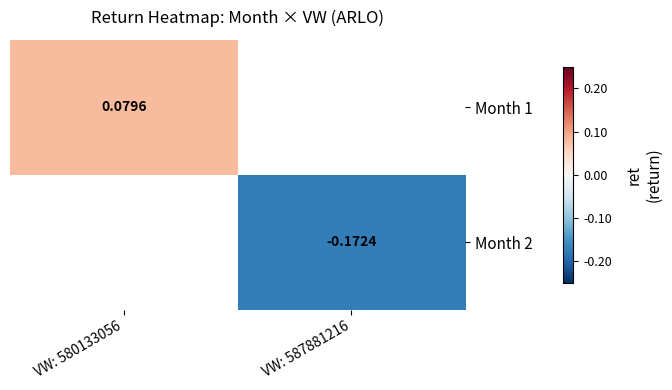

Is the value of Month 1 at VW: 580133056 greater than the value of Month 2 at VW: 587881216?

Yes